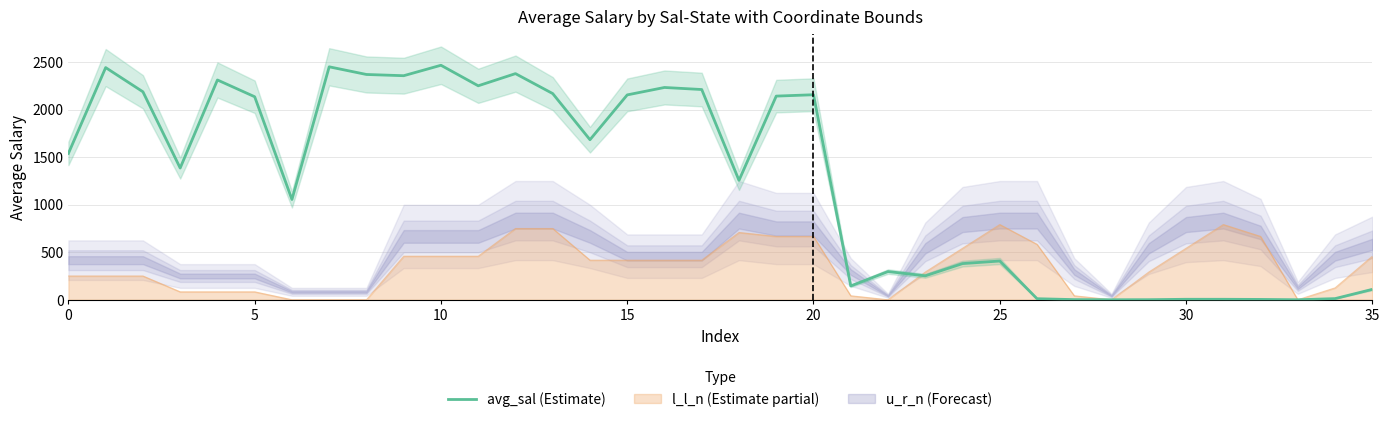

Count the number of values greater than 1539.

18